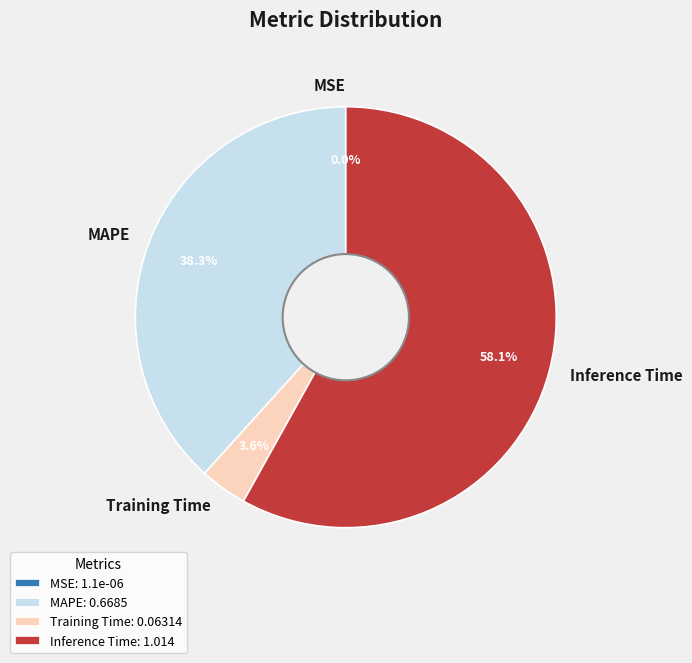

What is the largest slice in the pie chart?

Inference Time: 1.014